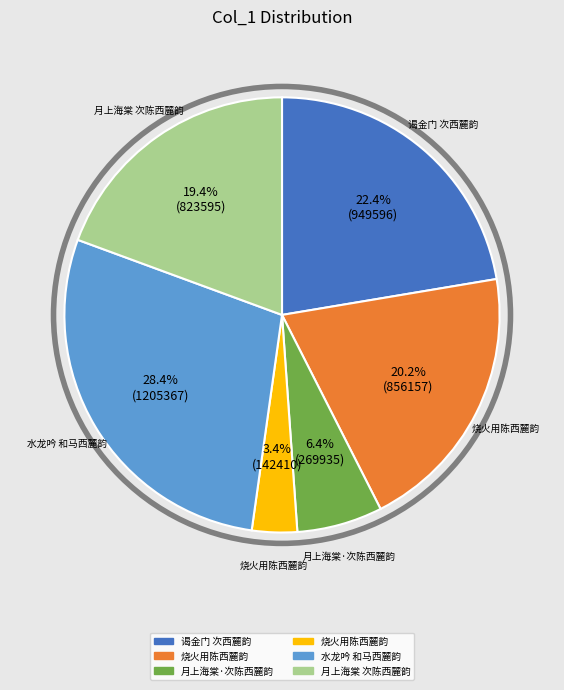

Does any single category account for the majority?

No